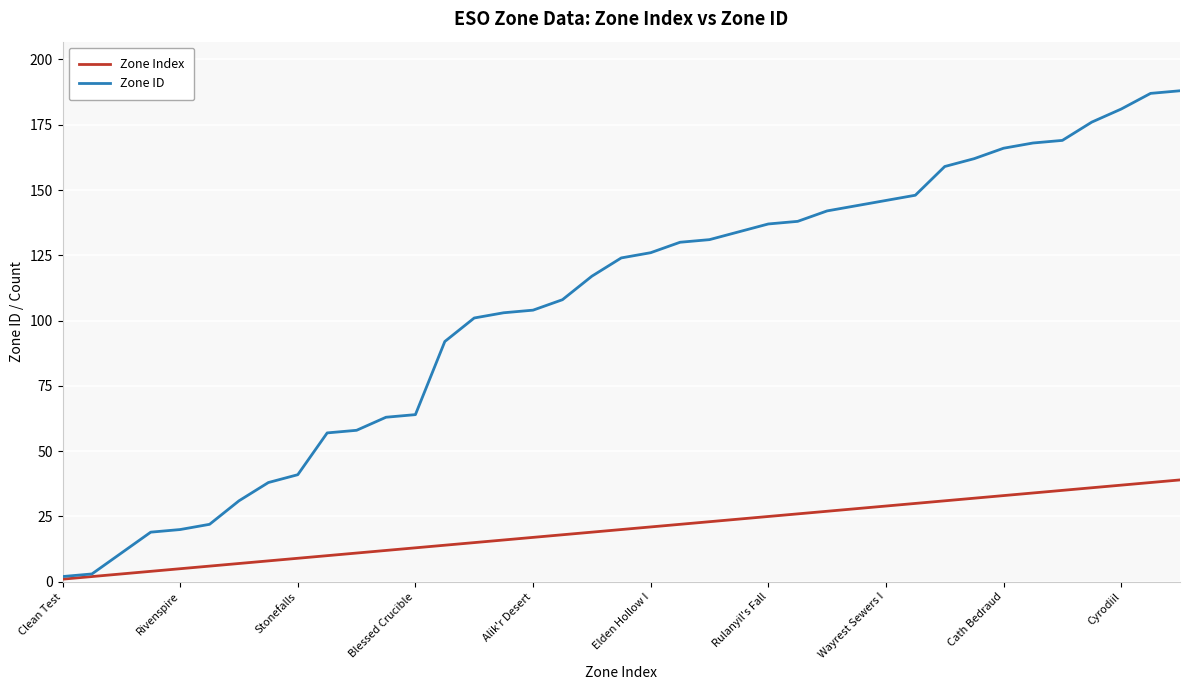

Rank the series by their average value, from lowest to highest.

Zone Index, Zone ID